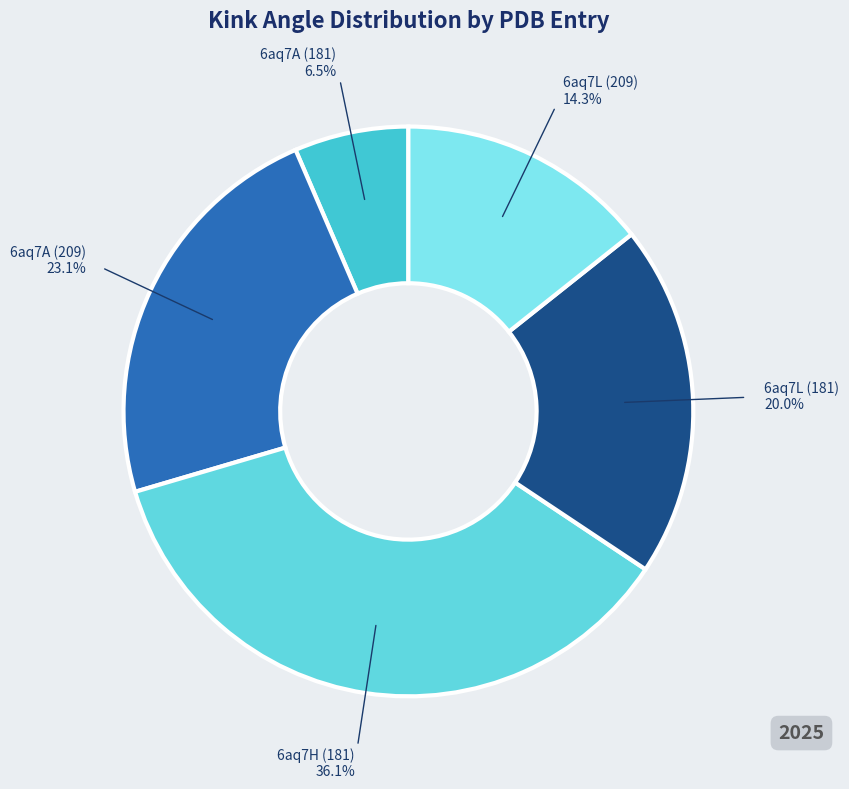

To the nearest percent, what is the difference between the largest and smallest slice percentages?

30%